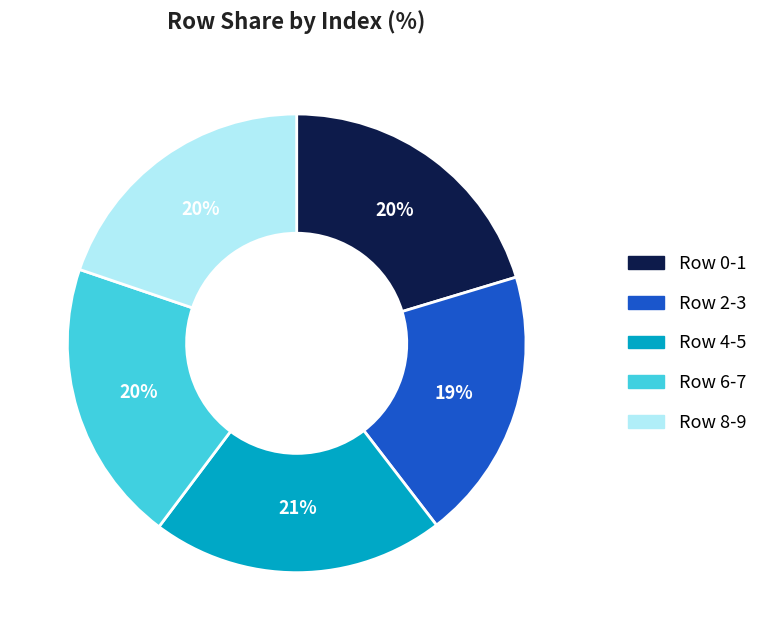

Do Row 4-5 and Row 2-3 together represent more than half of the pie?

No